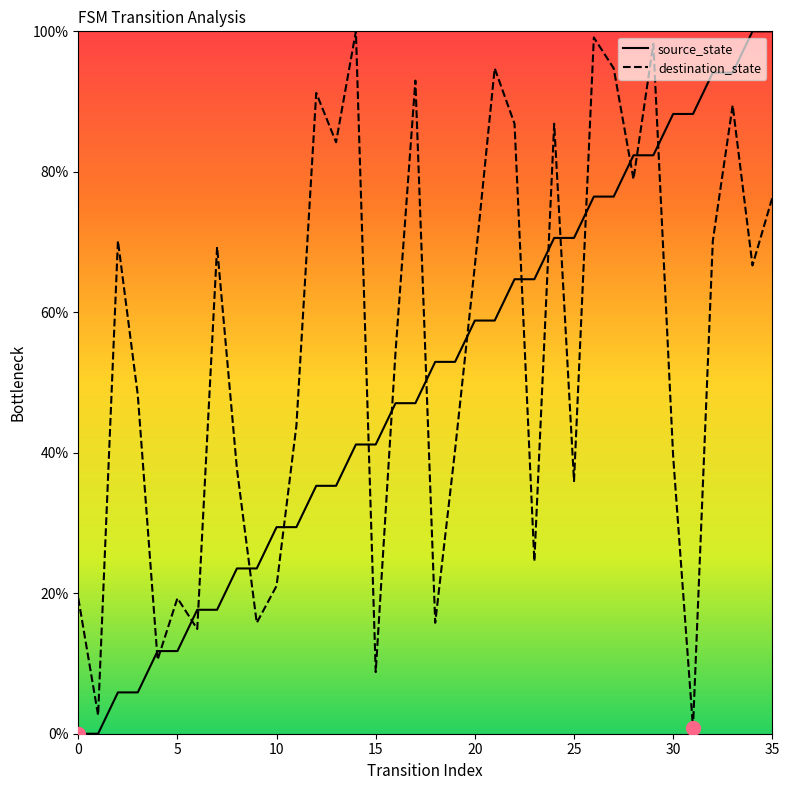

Which series has the largest total across all categories?

destination_state